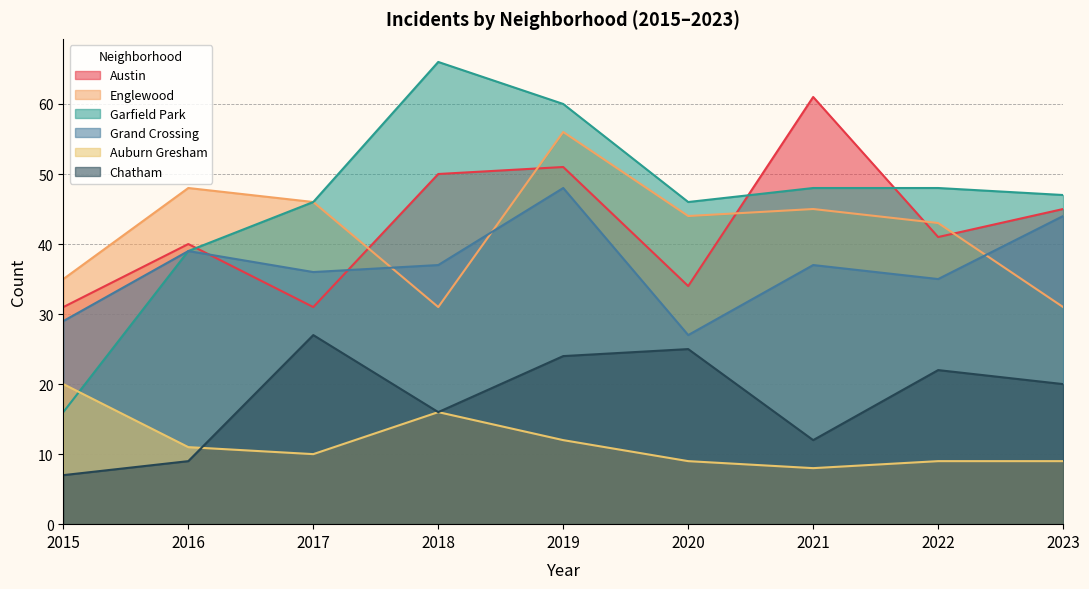

Between 2018 and 2019, which is larger?

2019